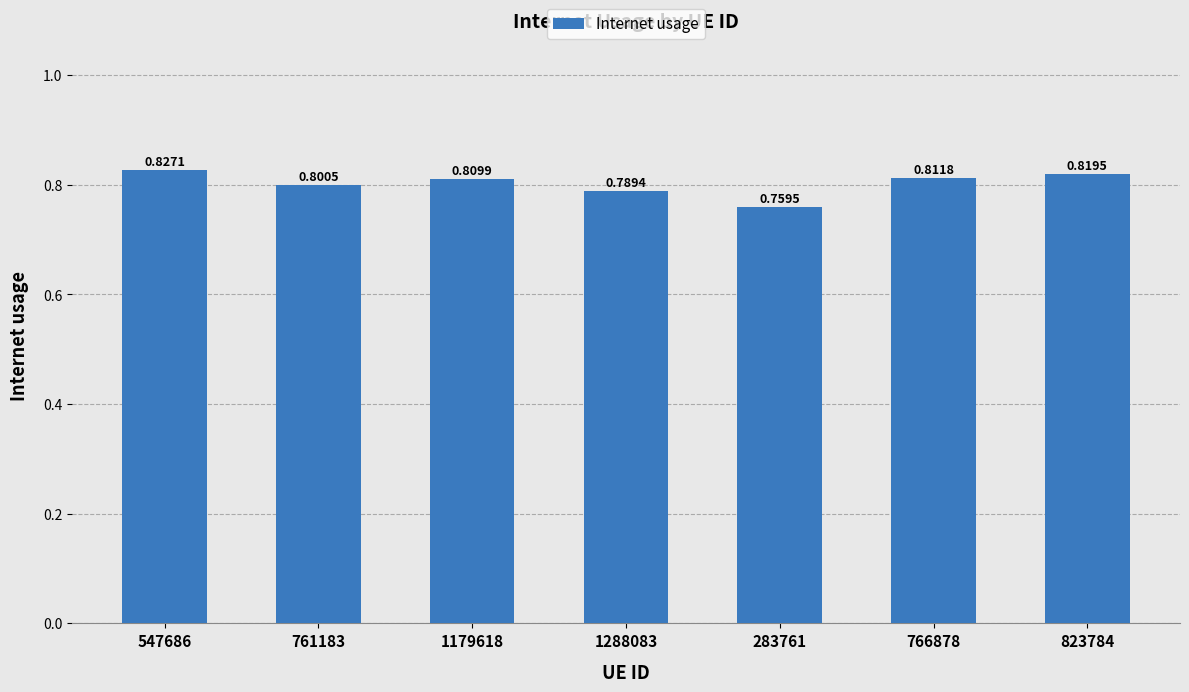

Count the number of categories in the chart.

7